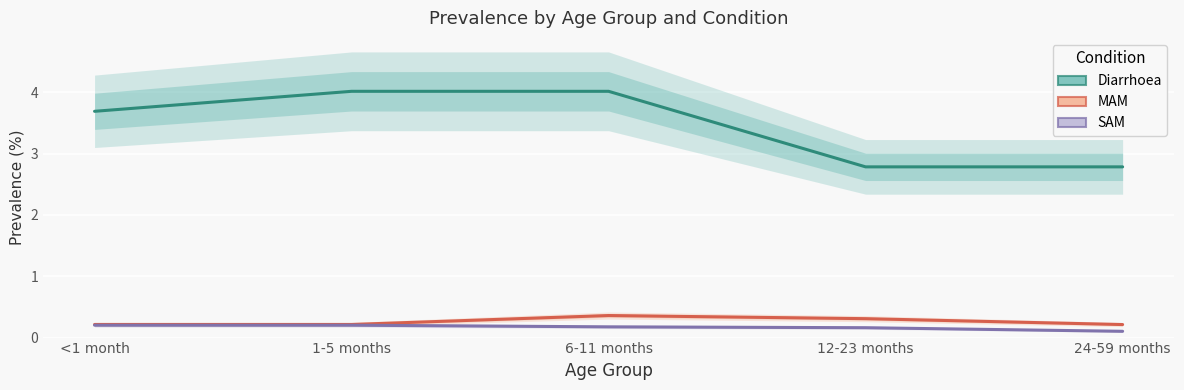

At how many categories does at least one series exceed 3?

3